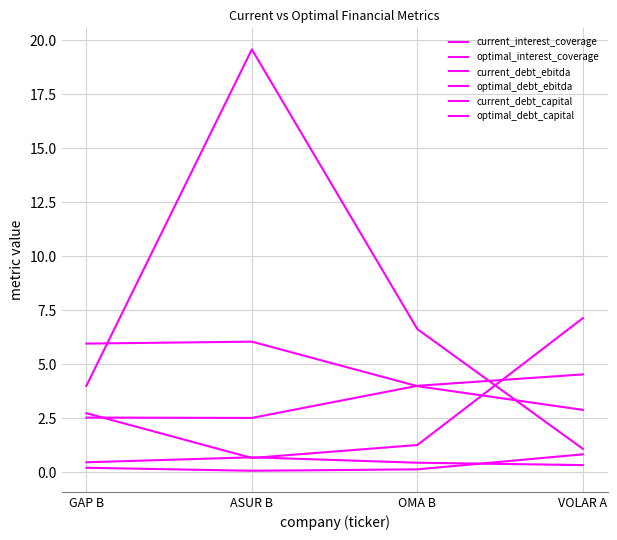

Reading left to right, list all the values displayed in this chart.

current_interest_coverage: GAP B=4.0	ASUR B=19.6	OMA B=6.6	VOLAR A=1.1
optimal_interest_coverage: GAP B=2.5	ASUR B=2.5	OMA B=4.0	VOLAR A=4.5
current_debt_ebitda: GAP B=2.7	ASUR B=0.7	OMA B=1.3	VOLAR A=7.1
optimal_debt_ebitda: GAP B=6.0	ASUR B=6.1	OMA B=4.0	VOLAR A=2.9
current_debt_capital: GAP B=0.2	ASUR B=0.1	OMA B=0.1	VOLAR A=0.8
optimal_debt_capital: GAP B=0.5	ASUR B=0.7	OMA B=0.5	VOLAR A=0.3